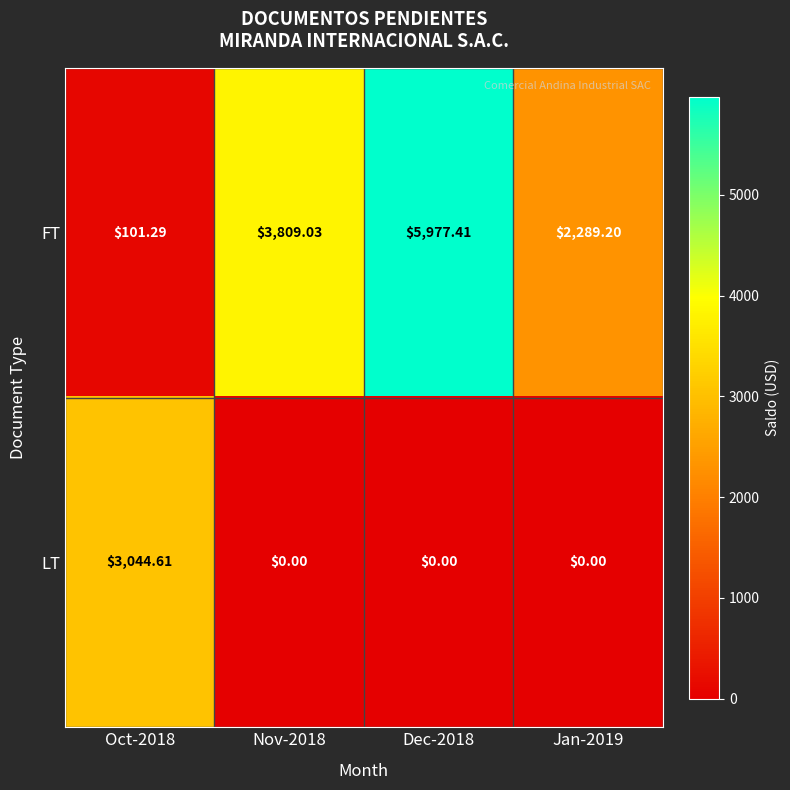

Is the value of LT at Jan-2019 greater than the value of FT at Jan-2019?

No